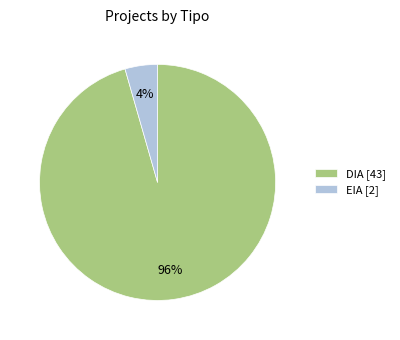

How many slices are in this pie chart?

2